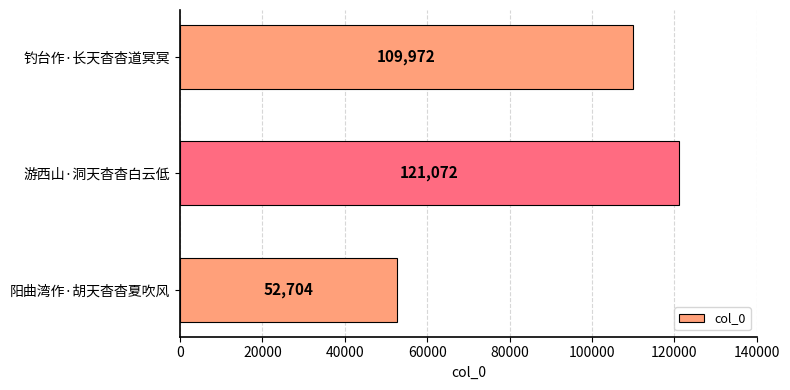

Rank the categories by value from lowest to highest.

阳曲湾作·胡天杳杳夏吹风, 钓台作·长天杳杳道冥冥, 游西山·洞天杳杳白云低